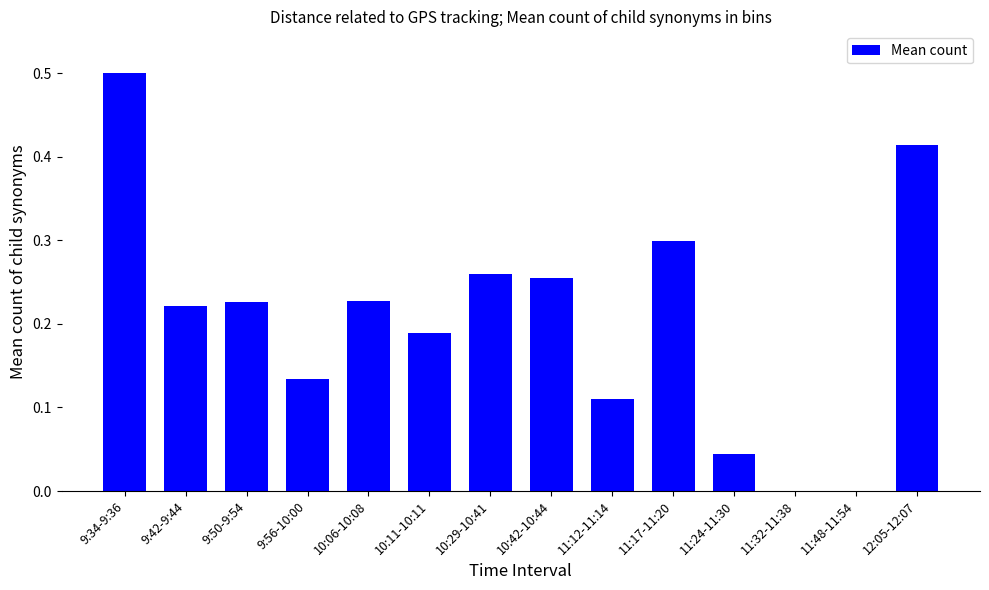

Is it true that the value at 12:05-12:07 is 0.1?

False